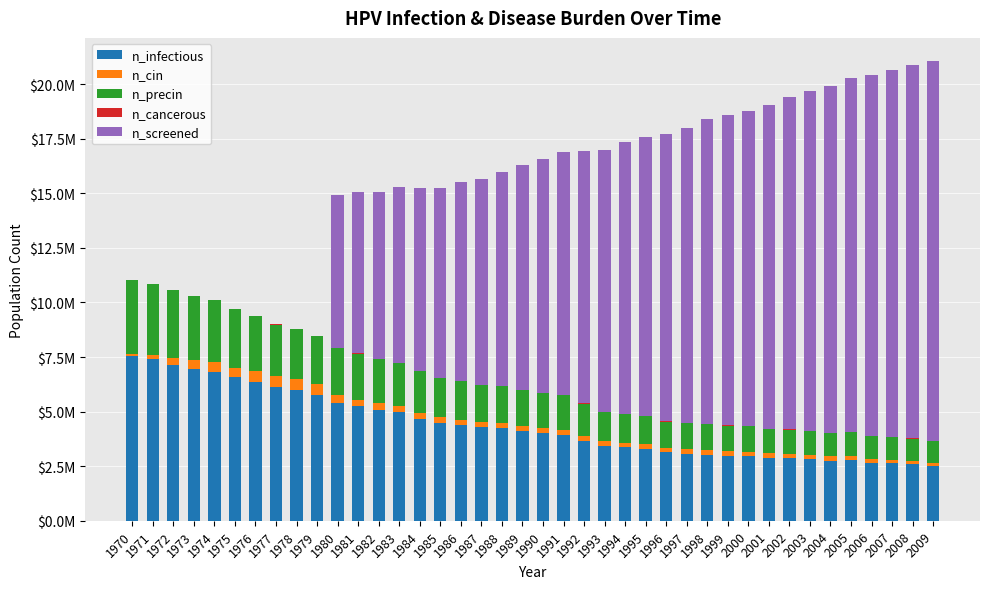

Are the bars horizontal?

No